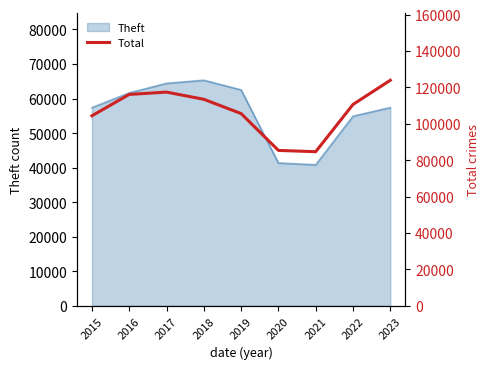

Where is Theft nearest to the value 53048?

2022